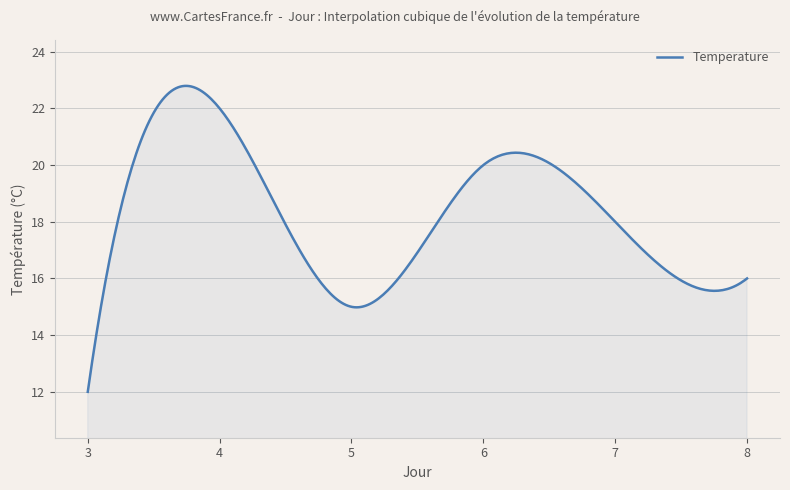

What is the maximum value shown in the chart?

22.8